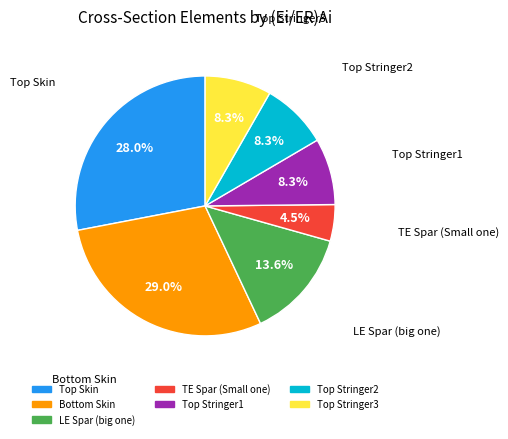

What is the largest slice in the pie chart?

Bottom Skin